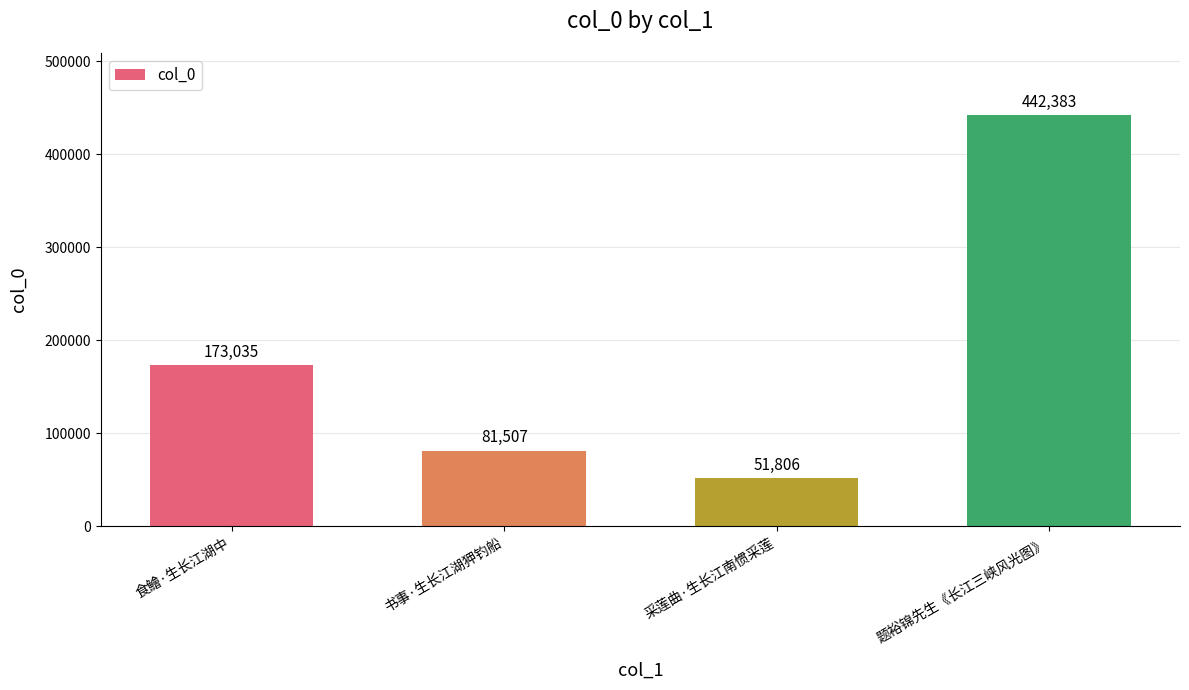

What is the ratio of the value at 书事·生长江湖狎钓船 to the value at 食鱠·生长江湖中?

0.5